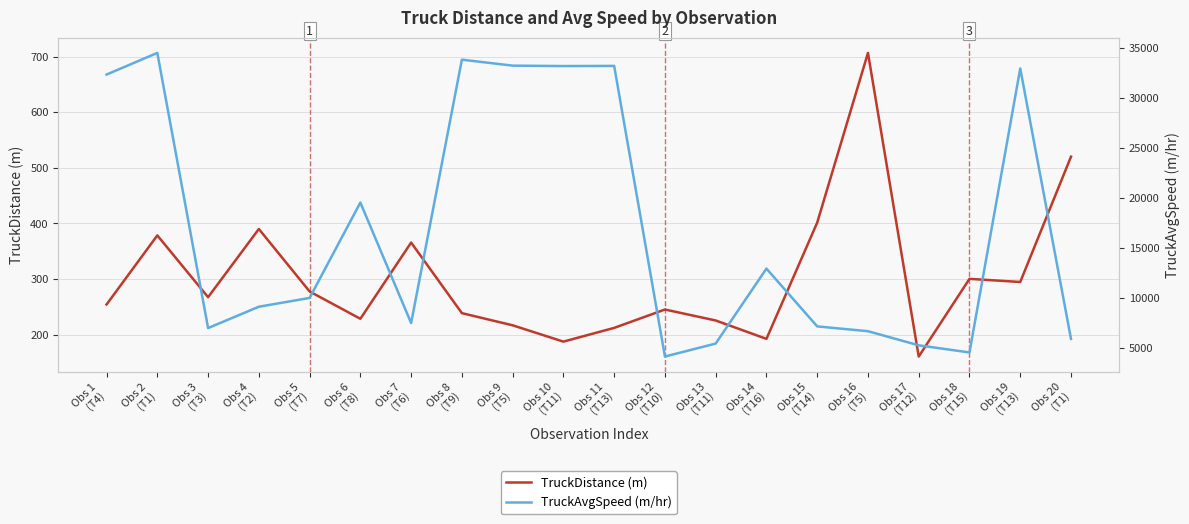

What is the minimum value for TruckDistance (m)?

160.3